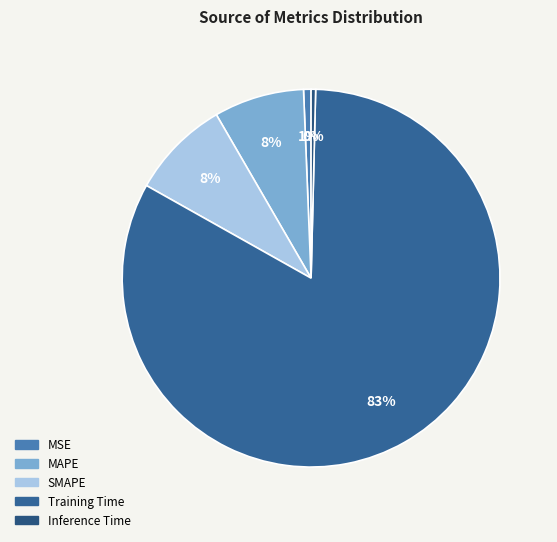

What percentage is NOT represented by Training Time?

17.2%